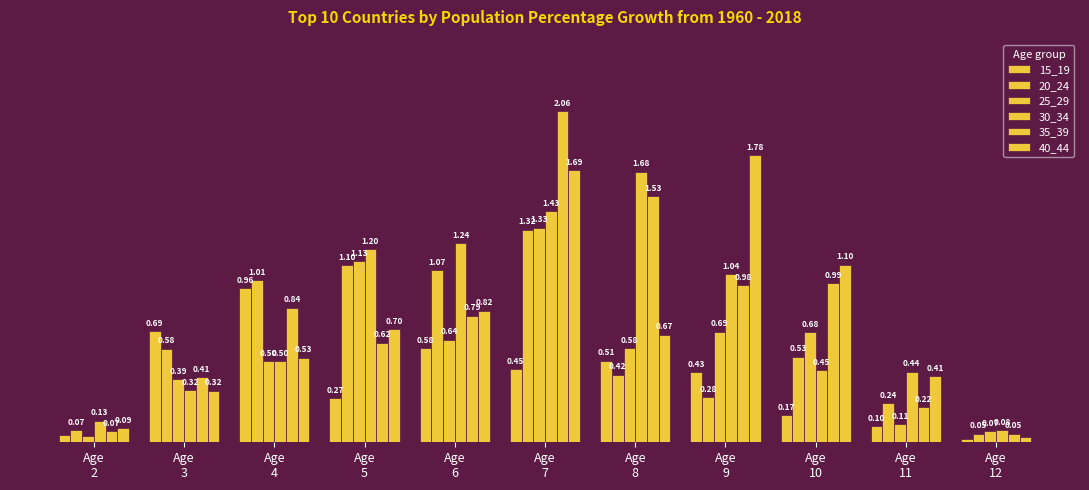

At Age
2, list the series in order from largest to smallest.

30_34, 40_44, 20_24, 35_39, 15_19, 25_29